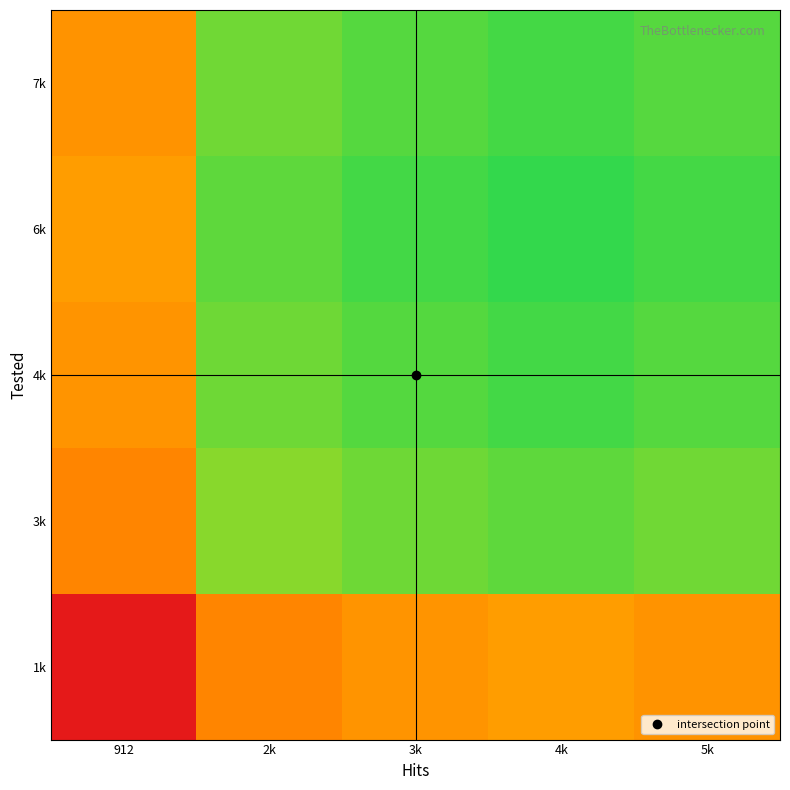

List the series in order of their peak value, lowest first.

1k, 3k, 7k, 4k, 6k